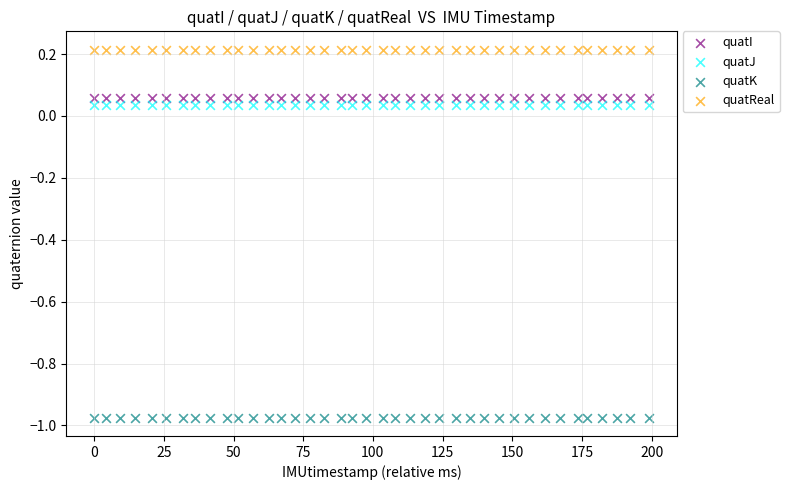

Across all data points, what is the range of X values (max minus min)?

199.0